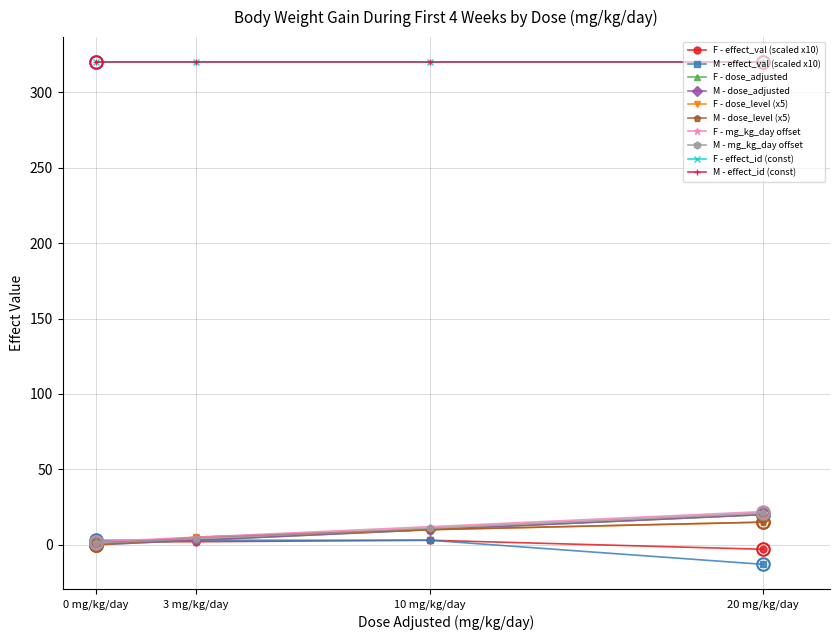

What is the spread (max minus min) of values at 3 mg/kg/day?

1